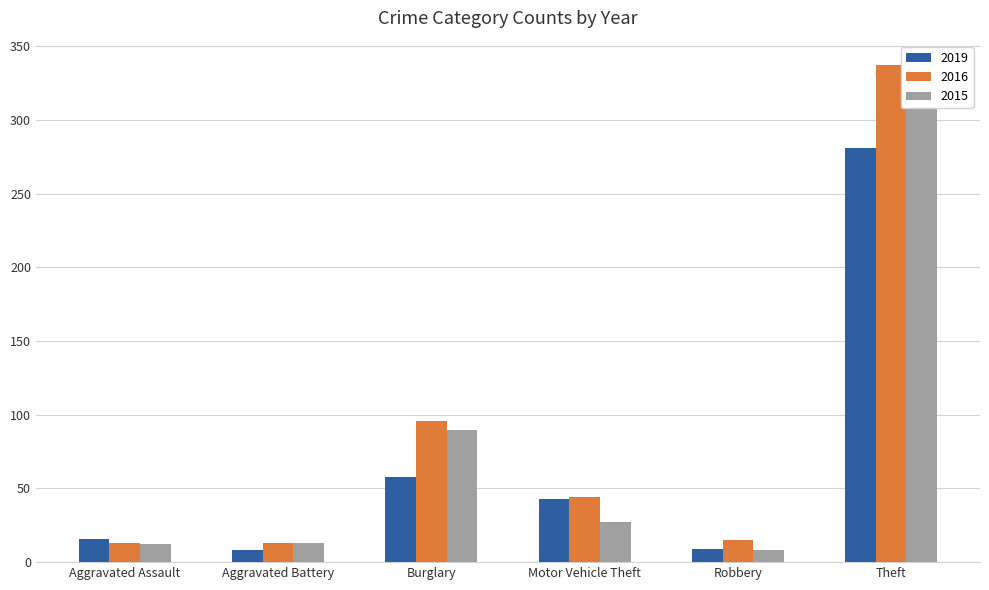

Reading left to right, transcribe all the data shown in this chart.

2019: 16	8	58	43	9	281
2016: 13	13	96	44	15	337
2015: 12	13	90	27	8	311